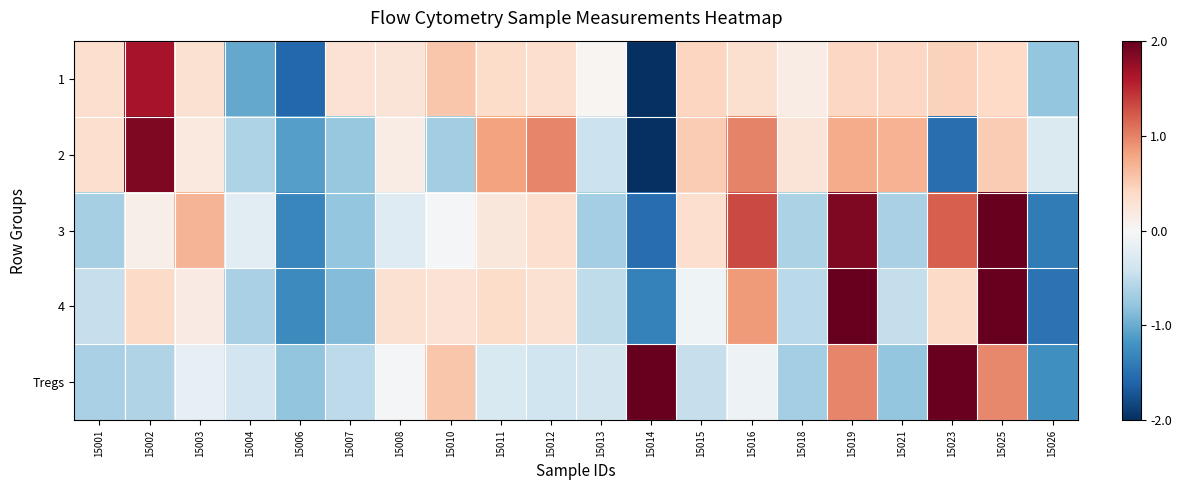

Reading left to right, list all the values displayed in this chart.

1: 15001=0.3	15002=1.7	15003=0.3	15004=-1.0	15006=-1.6	15007=0.3	15008=0.3	15010=0.6	15011=0.4	15012=0.3	15013=0.0	15014=-3.4	15015=0.4	15016=0.3	15018=0.2	15019=0.4	15021=0.4	15023=0.5	15025=0.4	15026=-0.8
2: 15001=0.3	15002=1.9	15003=0.2	15004=-0.6	15006=-1.1	15007=-0.8	15008=0.1	15010=-0.7	15011=0.8	15012=1.0	15013=-0.4	15014=-2.6	15015=0.5	15016=1.0	15018=0.3	15019=0.7	15021=0.7	15023=-1.5	15025=0.5	15026=-0.3
3: 15001=-0.7	15002=0.1	15003=0.7	15004=-0.2	15006=-1.3	15007=-0.8	15008=-0.3	15010=-0.0	15011=0.2	15012=0.3	15013=-0.7	15014=-1.5	15015=0.3	15016=1.3	15018=-0.6	15019=1.9	15021=-0.7	15023=1.2	15025=2.0	15026=-1.4
4: 15001=-0.5	15002=0.4	15003=0.2	15004=-0.6	15006=-1.3	15007=-0.9	15008=0.3	15010=0.3	15011=0.4	15012=0.3	15013=-0.5	15014=-1.3	15015=-0.1	15016=0.8	15018=-0.5	15019=2.5	15021=-0.5	15023=0.4	15025=2.2	15026=-1.5
Tregs: 15001=-0.6	15002=-0.6	15003=-0.2	15004=-0.4	15006=-0.8	15007=-0.5	15008=-0.0	15010=0.6	15011=-0.3	15012=-0.4	15013=-0.4	15014=3.0	15015=-0.5	15016=-0.1	15018=-0.7	15019=1.0	15021=-0.8	15023=2.0	15025=1.0	15026=-1.2